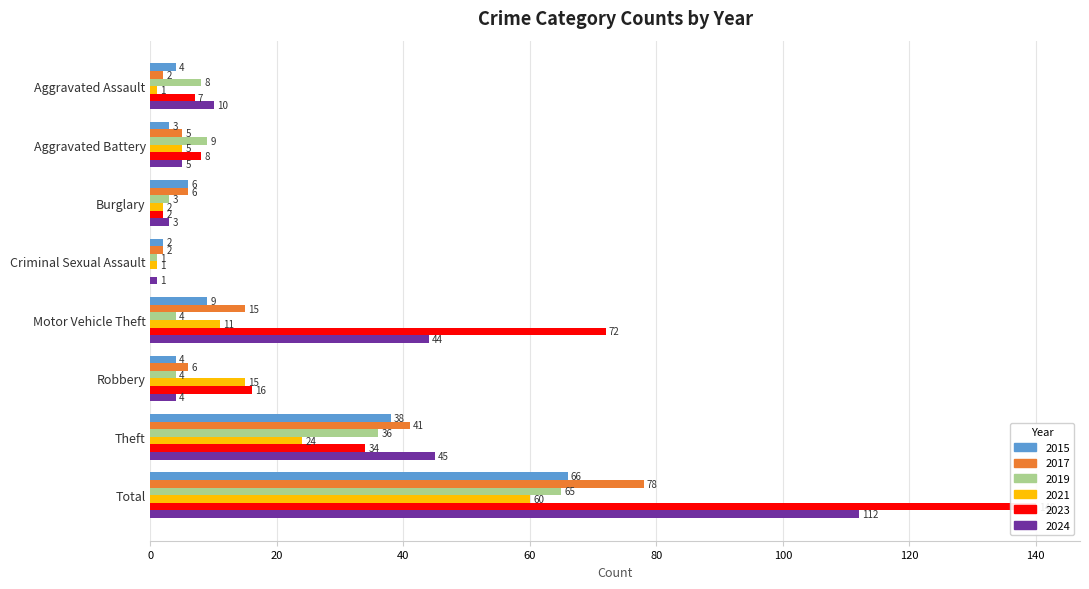

At how many categories does at least one series exceed 31?

3